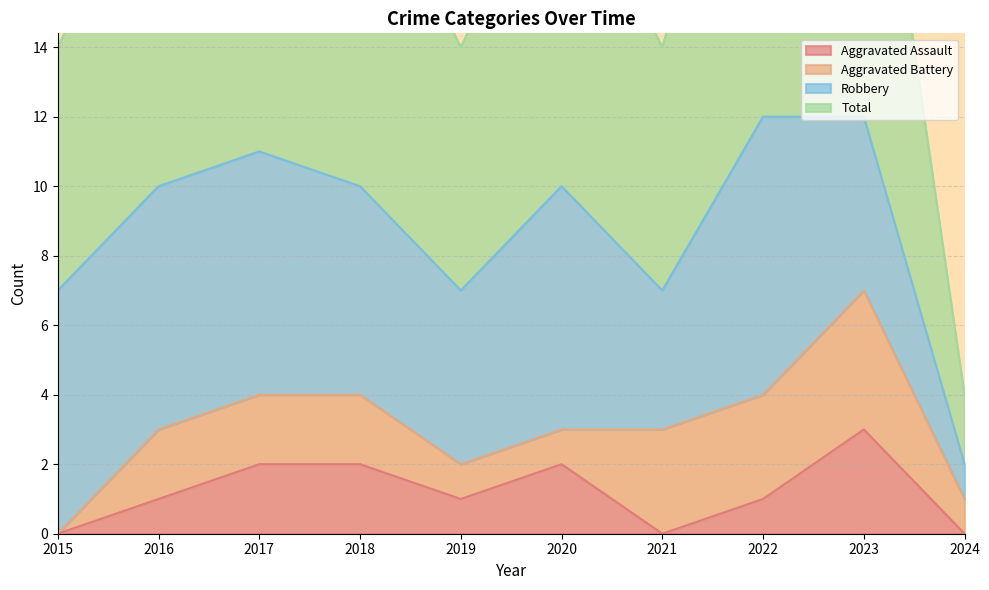

What is the difference between the highest and lowest values at 2017?

9